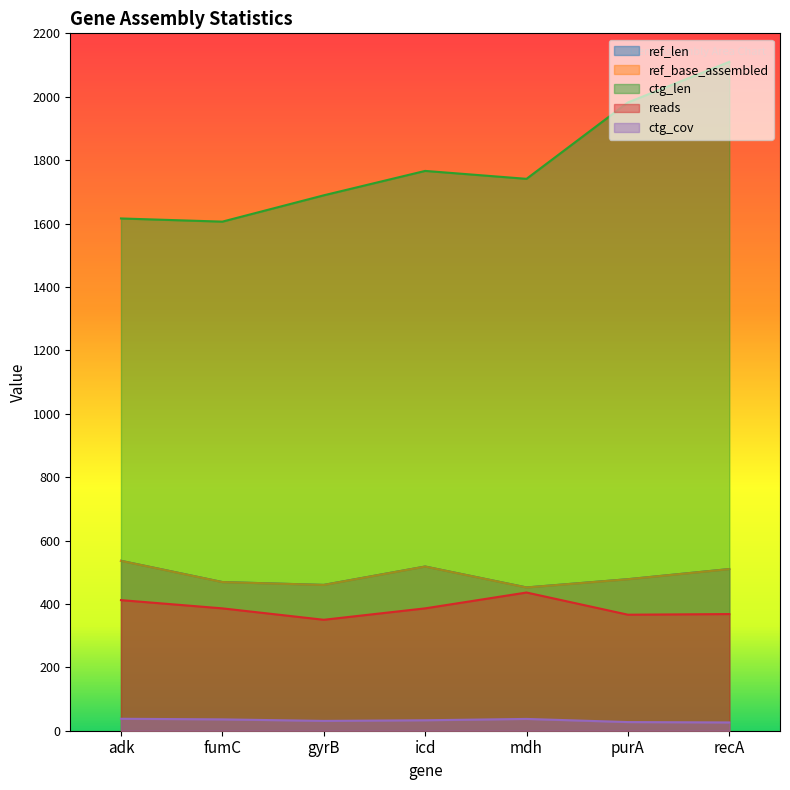

Rank the series by their maximum value, from lowest to highest.

ctg_cov, reads, ref_len, ref_base_assembled, ctg_len